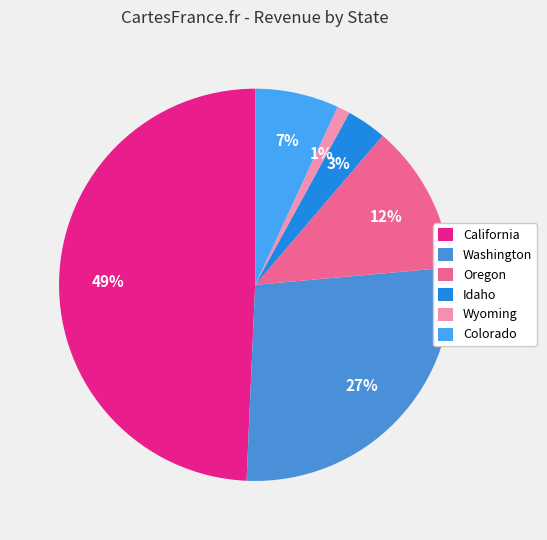

What percentage is the Idaho slice, to the nearest percent?

3%